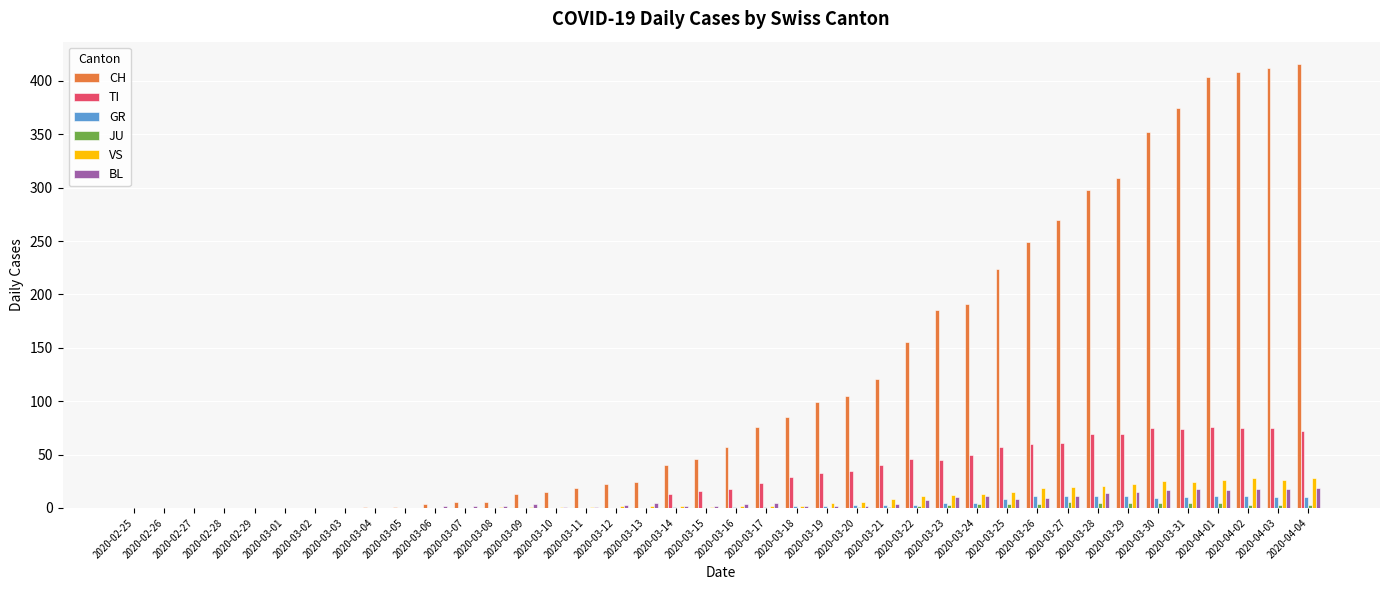

What is the sum of all TI values?

1111